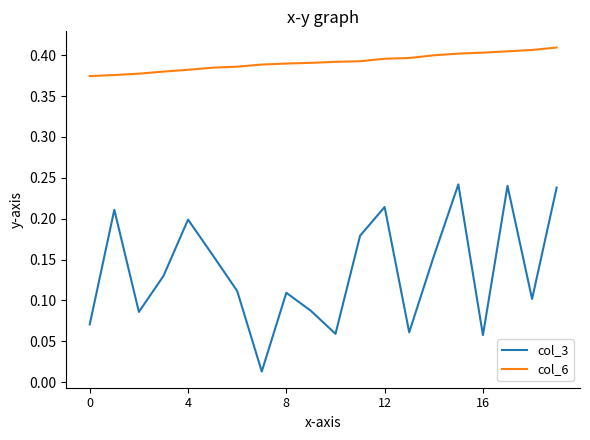

Which series has the largest range (max minus min)?

col_3